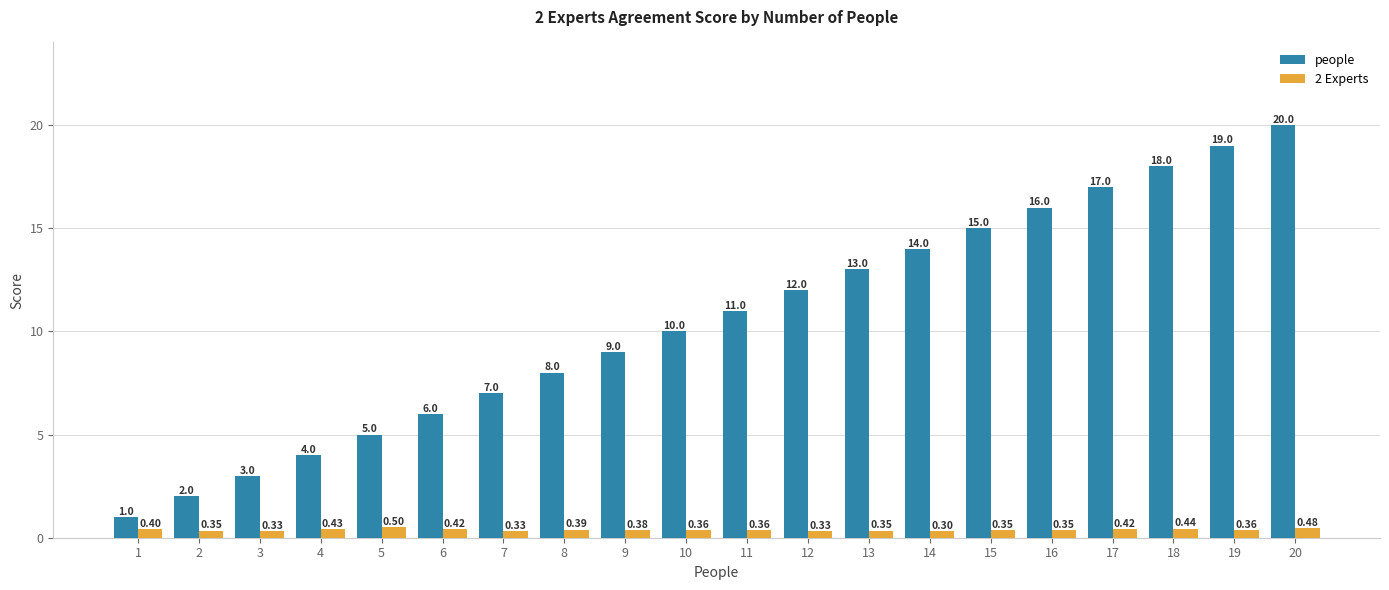

True or false: people has a value of 19.7 at 14.

False